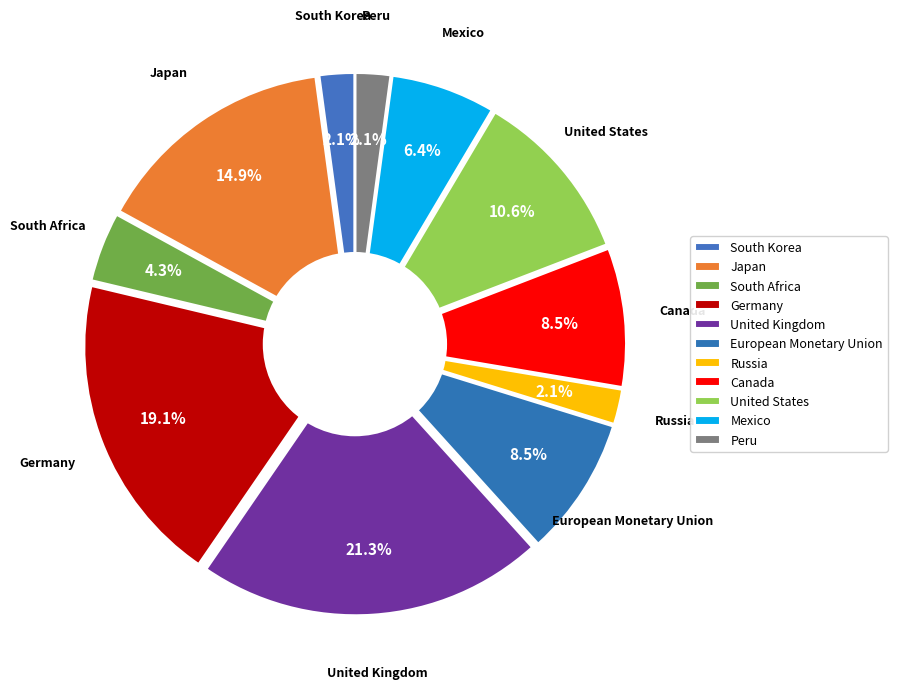

What is the change in value from Japan to Canada?

-3